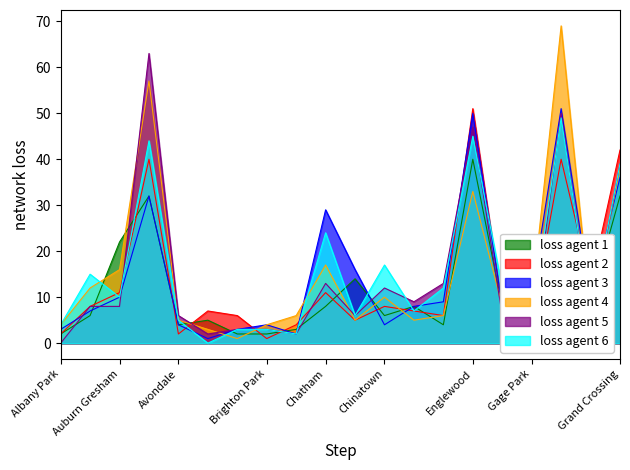

In 2016, how many points are higher than both neighbors (excluding endpoints)?

6